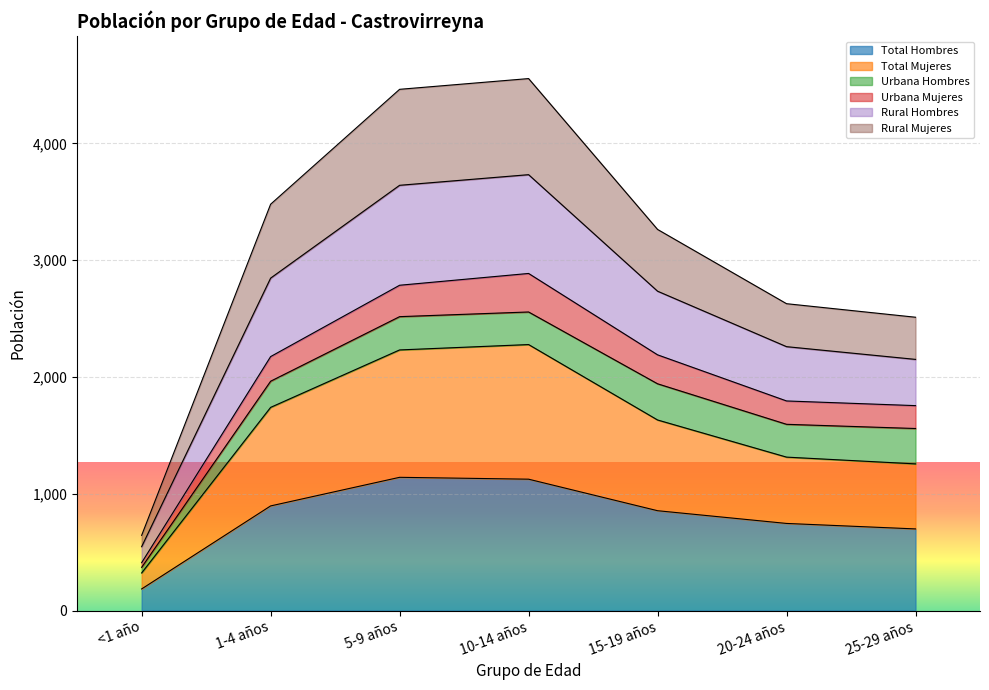

What is the highest value of the Total Hombres series?

1141